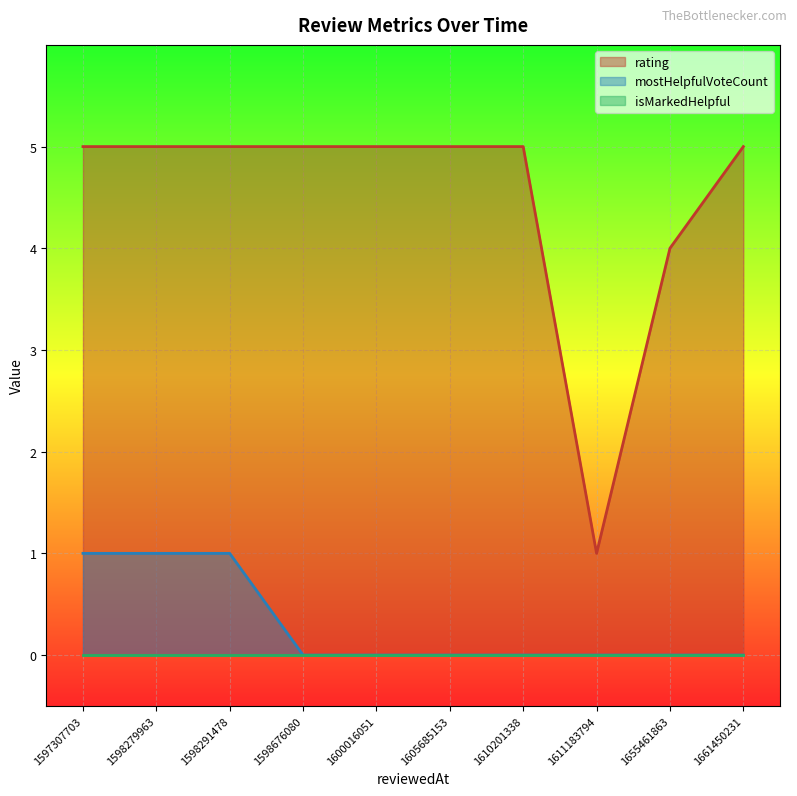

Reading left to right, what are all the values shown in this chart?

rating: 1611183794108=1	1655461863936=4	1661450231272=5	1610201338826=5	1605685153938=5	1600016051198=5	1598676080125=5	1598291478650=5	1598279963674=5	1597307703478=5
mostHelpfulVoteCount: 1611183794108=0	1655461863936=0	1661450231272=0	1610201338826=0	1605685153938=0	1600016051198=0	1598676080125=0	1598291478650=1	1598279963674=1	1597307703478=1
isMarkedHelpful: 1611183794108=0	1655461863936=0	1661450231272=0	1610201338826=0	1605685153938=0	1600016051198=0	1598676080125=0	1598291478650=0	1598279963674=0	1597307703478=0